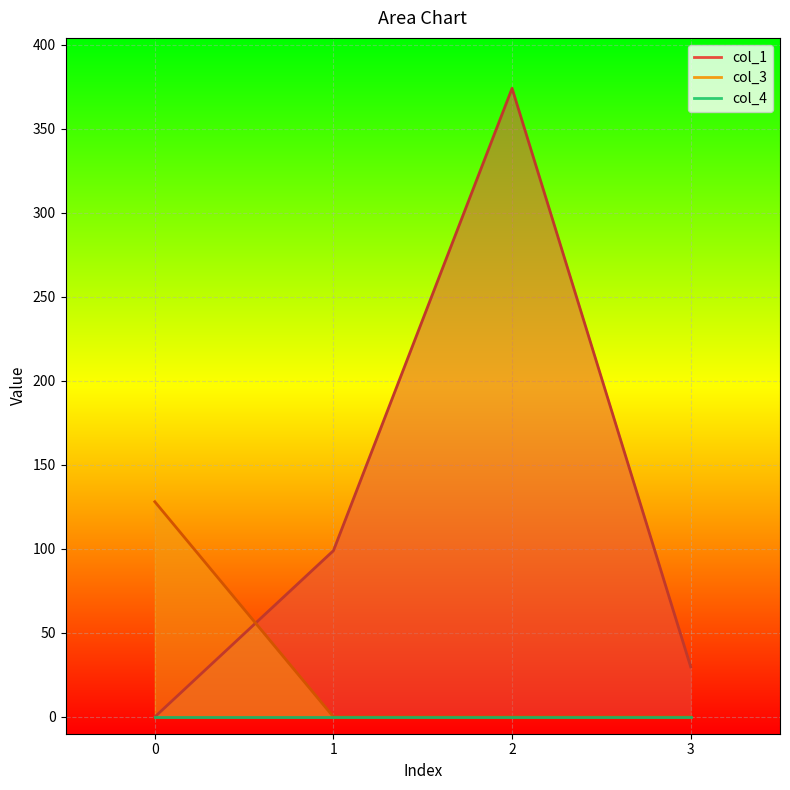

What is the maximum value shown in the chart?

373.9